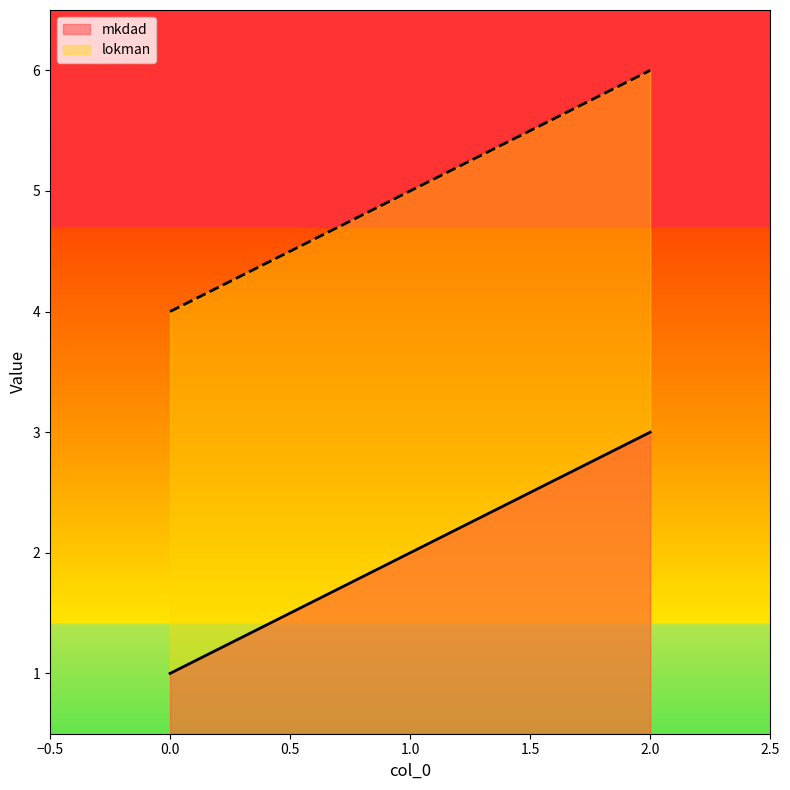

Read the lokman value at 2.0.

6